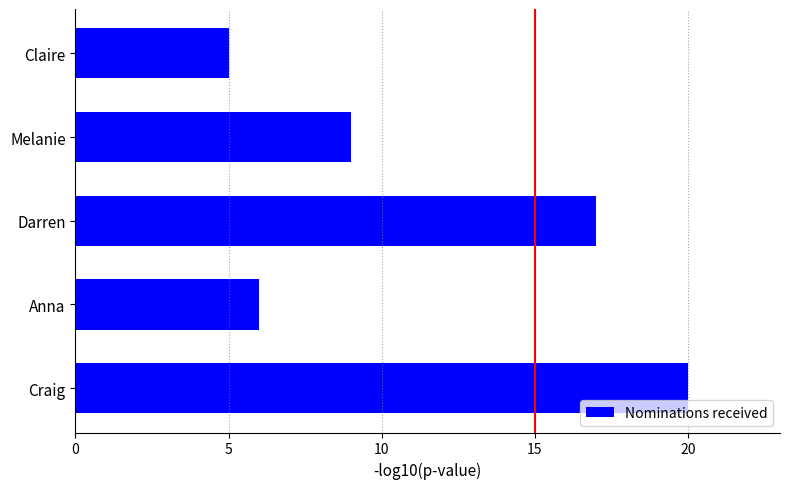

What is the sum of all values?

57